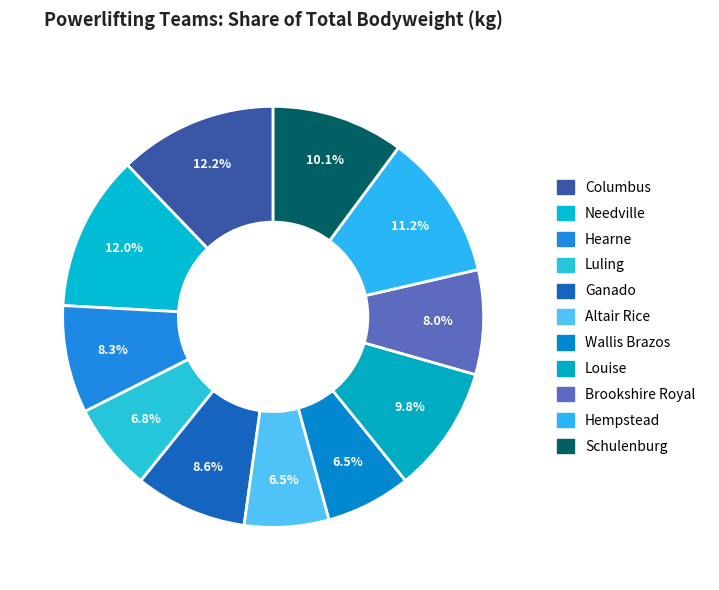

Which slice is the smallest?

Altair Rice